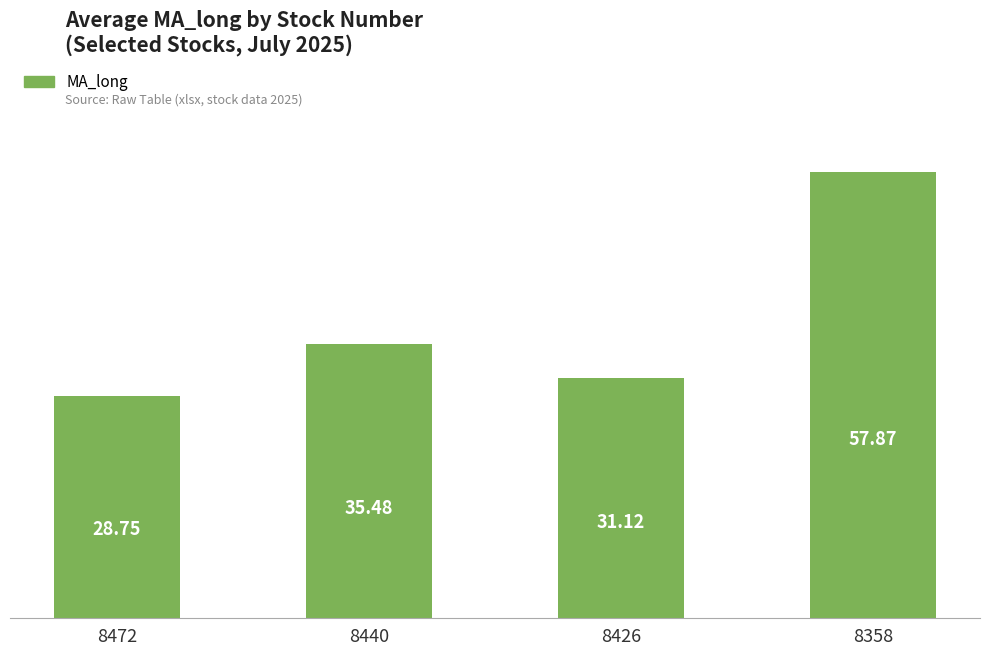

What is the difference between the maximum and second lowest values?

26.7